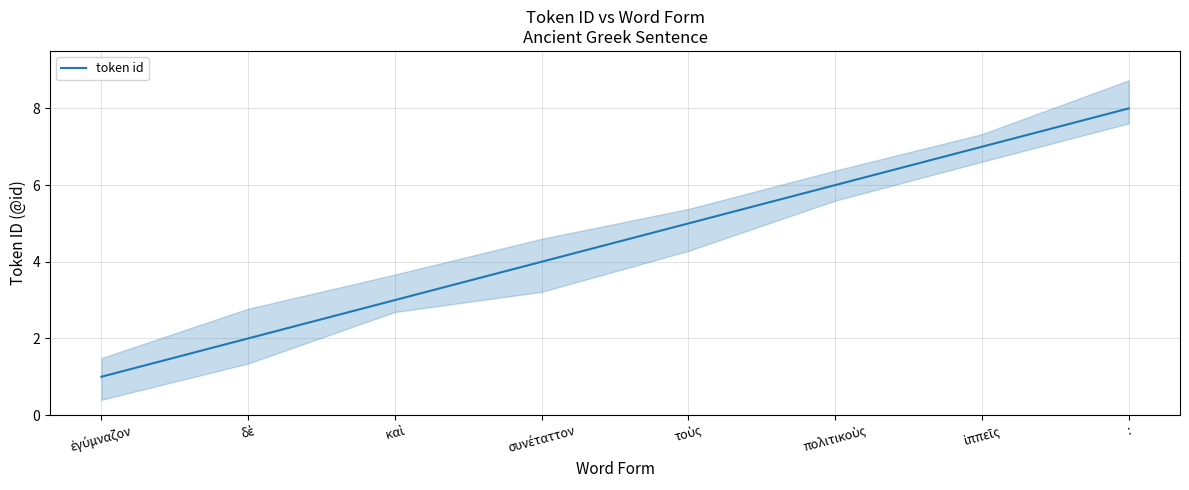

Count the number of values greater than 5.

3